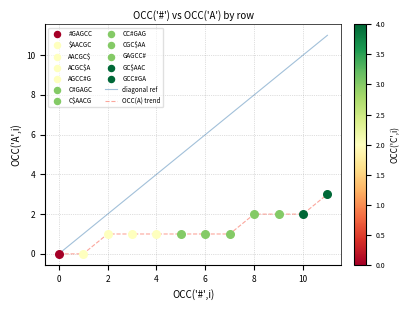

List the series in order of their peak value, lowest first.

OCC(A) trend, diagonal ref